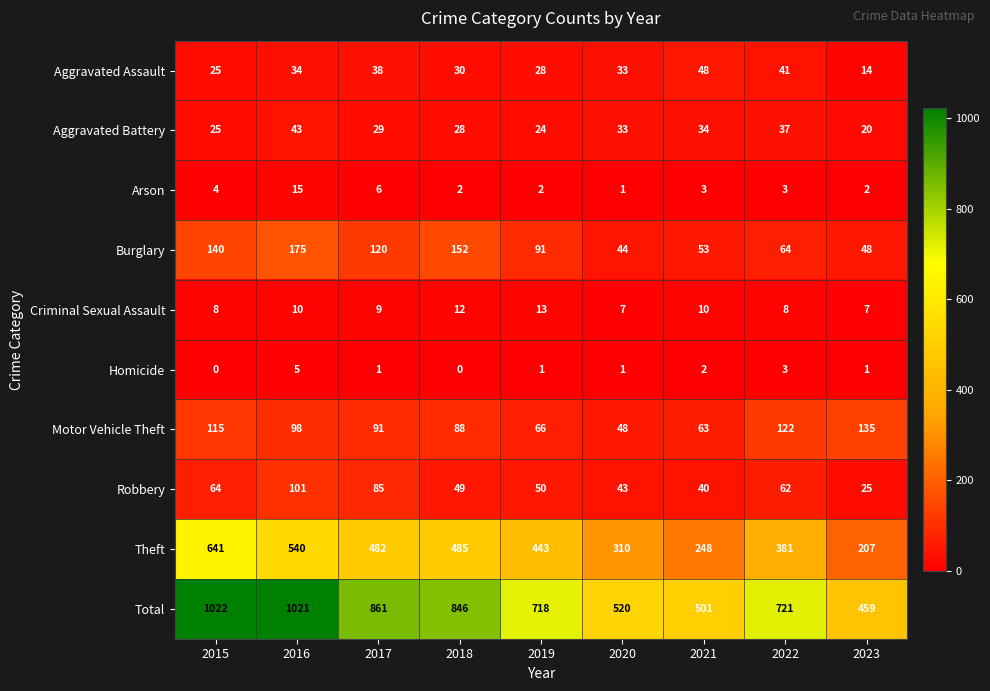

Rank the series by their maximum value, from highest to lowest.

Total, Theft, Burglary, Motor Vehicle Theft, Robbery, Aggravated Assault, Aggravated Battery, Arson, Criminal Sexual Assault, Homicide